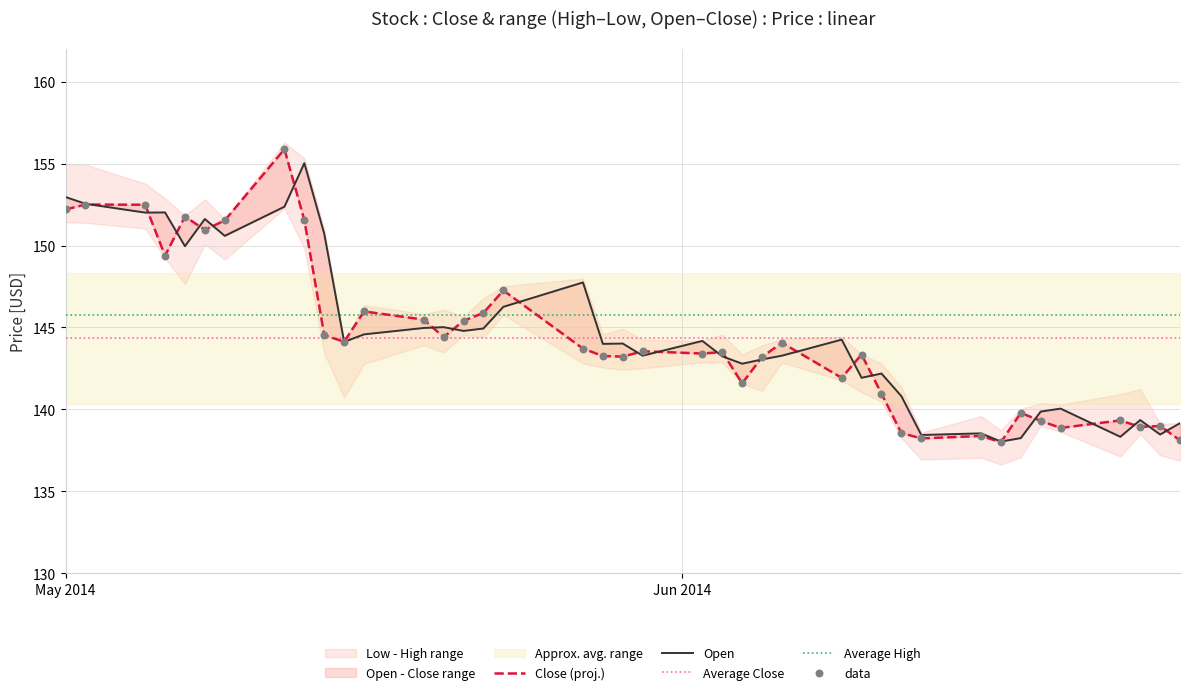

True or false: Average Close and Average High cross at least once.

False